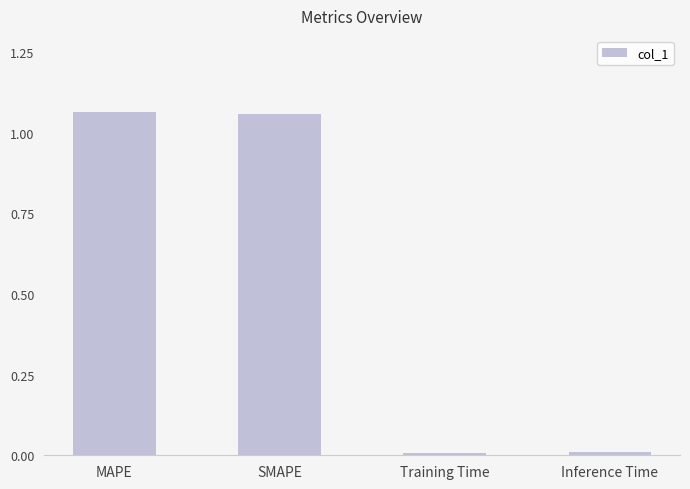

Where does the data first go above 1?

MAPE